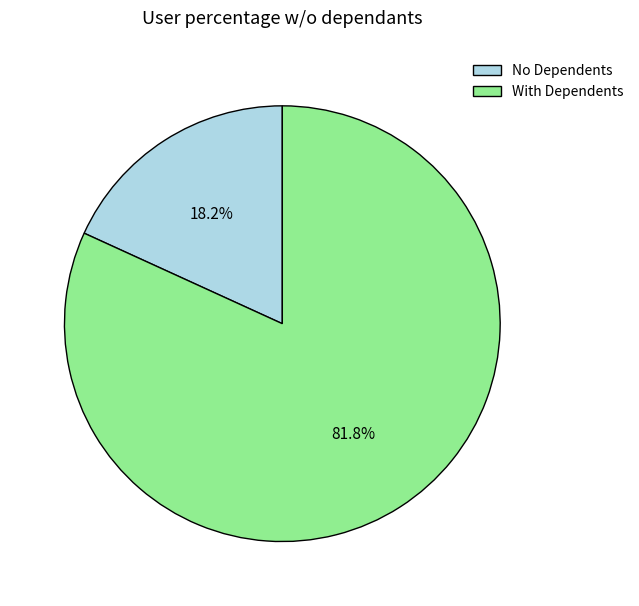

Between With Dependents and No Dependents, which is larger?

With Dependents